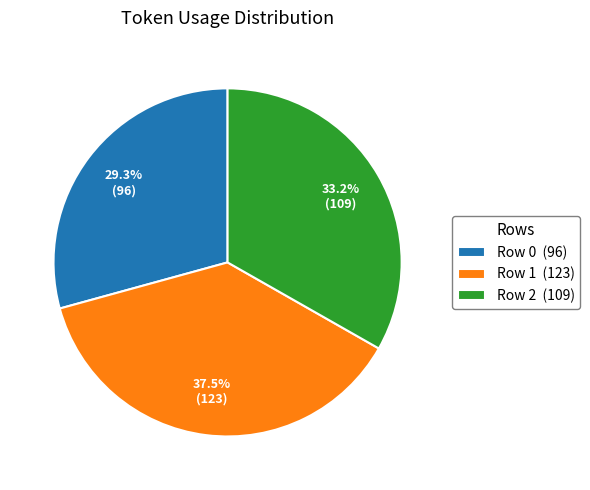

How many slices are in this pie chart?

3